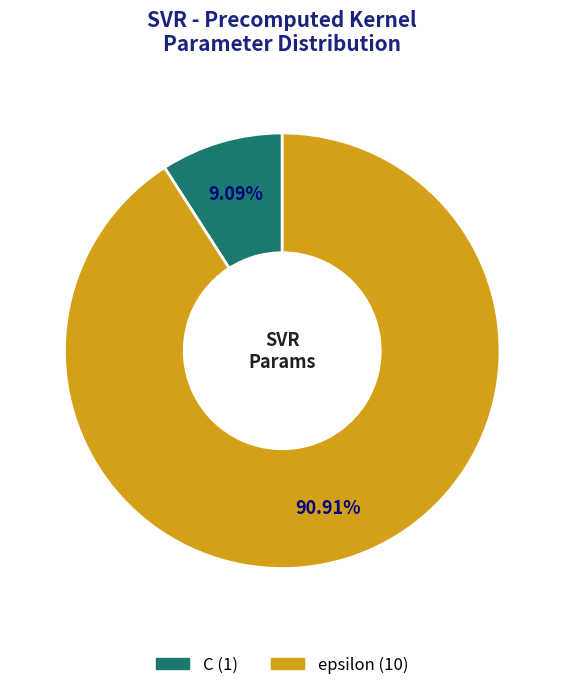

Which has a higher value, C or epsilon?

epsilon